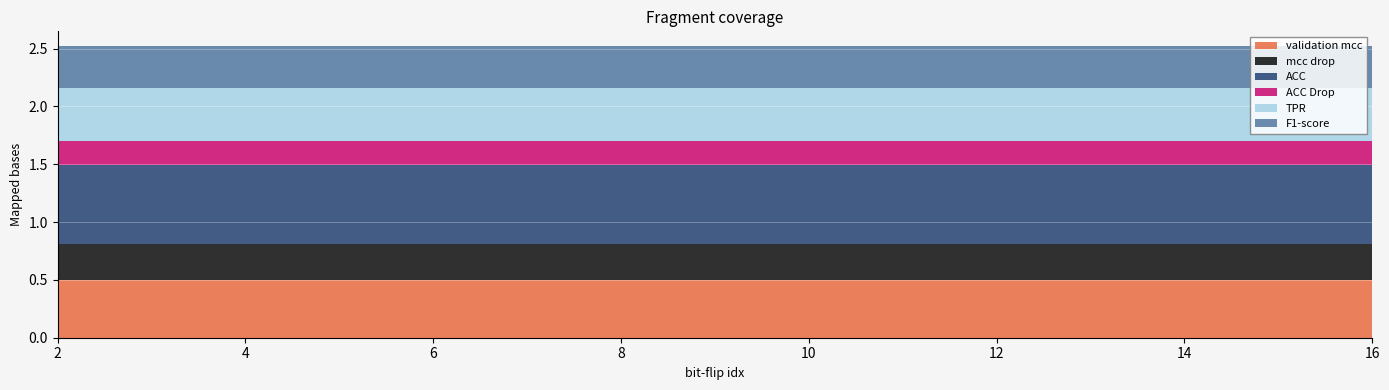

Reading right to left, transcribe all the data shown in this chart.

validation mcc: 16=0.5	15=0.5	14=0.5	13=0.5	12=0.5	11=0.5	10=0.5	9=0.5	8=0.5	7=0.5	6=0.5	5=0.5	4=0.5	3=0.5	2=0.5
mcc drop: 16=0.3	15=0.3	14=0.3	13=0.3	12=0.3	11=0.3	10=0.3	9=0.3	8=0.3	7=0.3	6=0.3	5=0.3	4=0.3	3=0.3	2=0.3
ACC: 16=0.7	15=0.7	14=0.7	13=0.7	12=0.7	11=0.7	10=0.7	9=0.7	8=0.7	7=0.7	6=0.7	5=0.7	4=0.7	3=0.7	2=0.7
ACC Drop: 16=0.2	15=0.2	14=0.2	13=0.2	12=0.2	11=0.2	10=0.2	9=0.2	8=0.2	7=0.2	6=0.2	5=0.2	4=0.2	3=0.2	2=0.2
TPR: 16=0.5	15=0.5	14=0.5	13=0.5	12=0.5	11=0.5	10=0.5	9=0.5	8=0.5	7=0.5	6=0.5	5=0.5	4=0.5	3=0.5	2=0.5
F1-score: 16=0.4	15=0.4	14=0.4	13=0.4	12=0.4	11=0.4	10=0.4	9=0.4	8=0.4	7=0.4	6=0.4	5=0.4	4=0.4	3=0.4	2=0.4